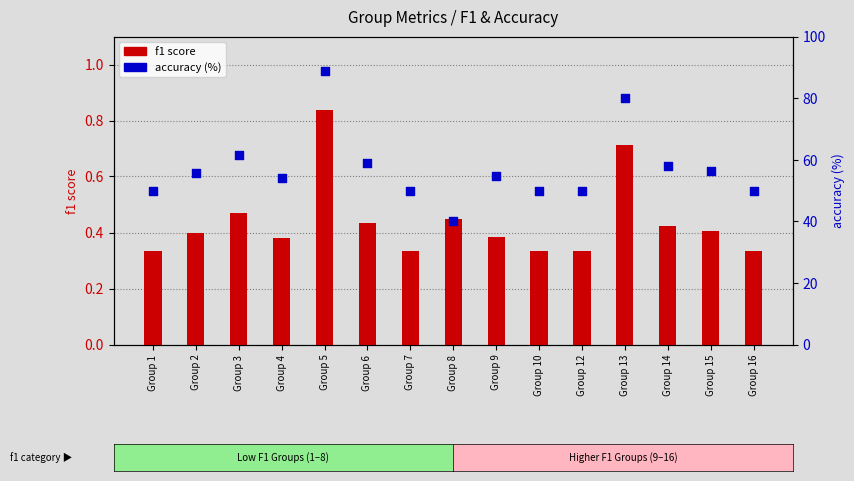

Which series has the largest Y range (max minus min)?

accuracy (%)